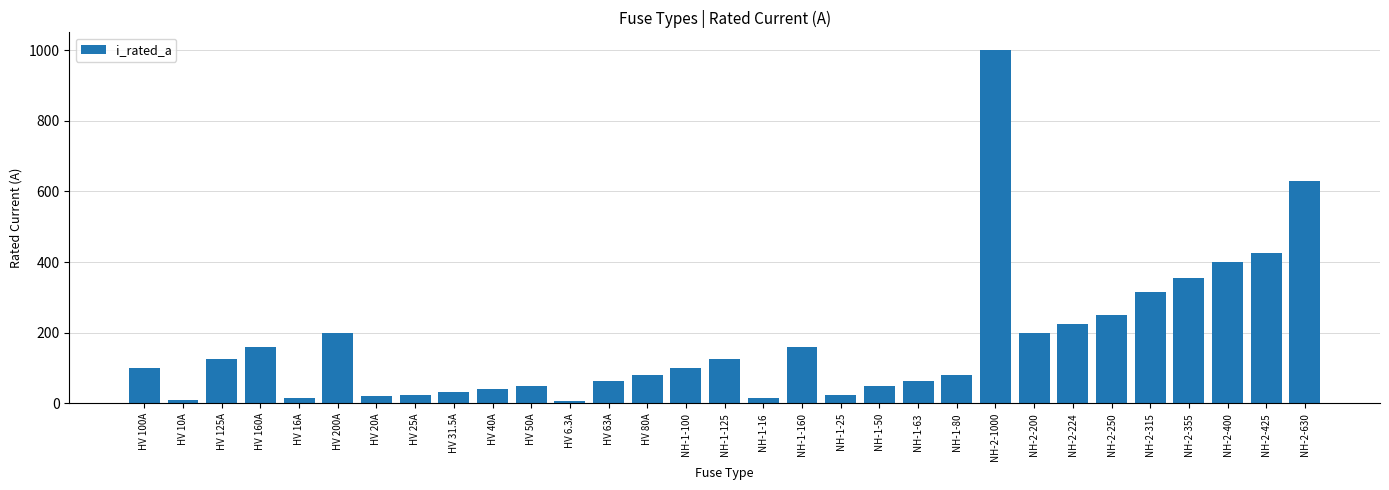

What is the sum of the values at HV 100A and HV 31.5A?

131.5